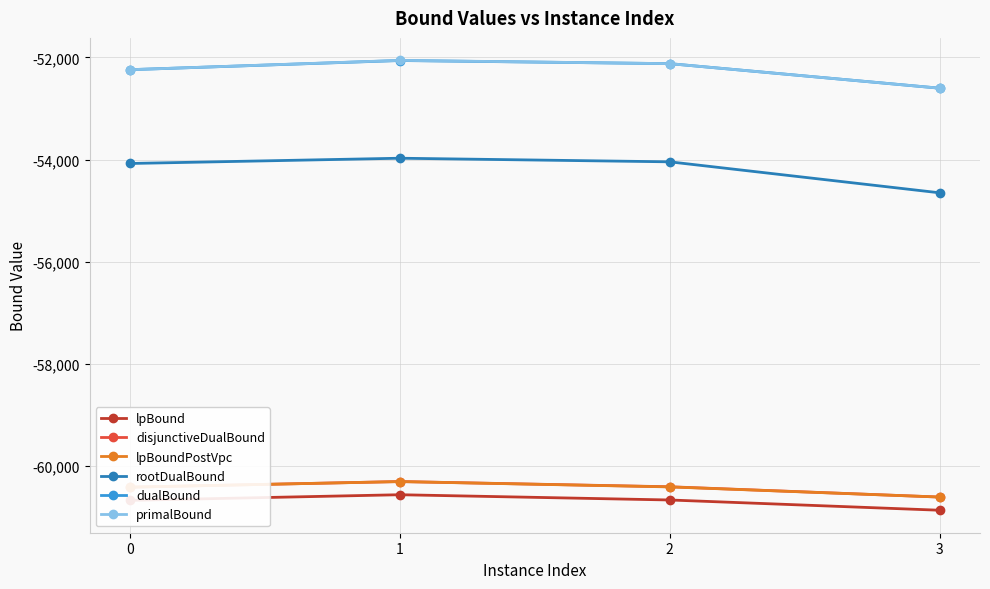

How many lines are shown in the chart?

6